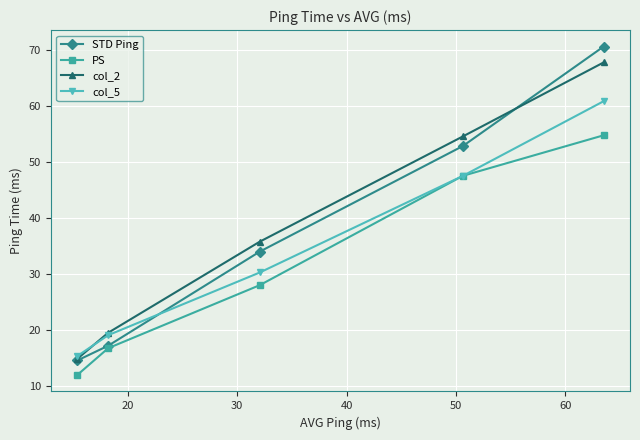

What is the smallest value displayed?

12.0